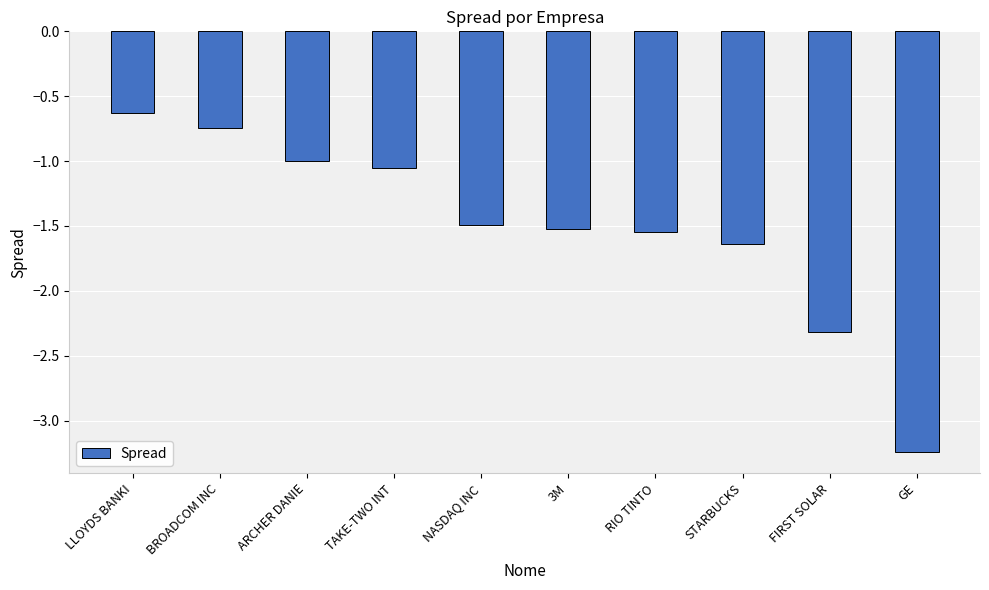

What position from the right is STARBUCKS?

3